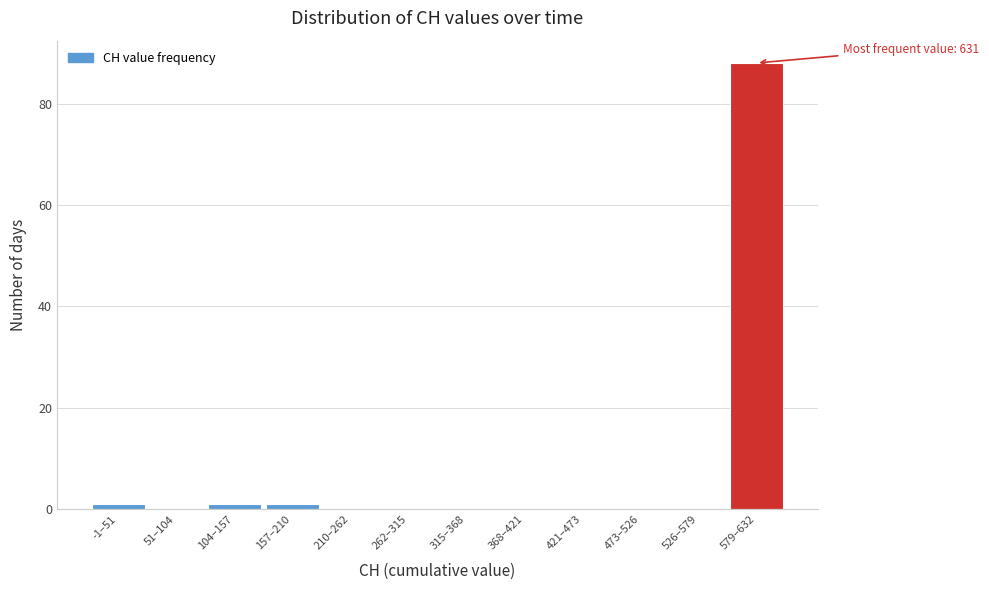

Reading left to right, what are all the values shown in this chart?

-1–51=1	51–104=0	104–157=1	157–210=1	210–262=0	262–315=0	315–368=0	368–421=0	421–473=0	473–526=0	526–579=0	579–632=88